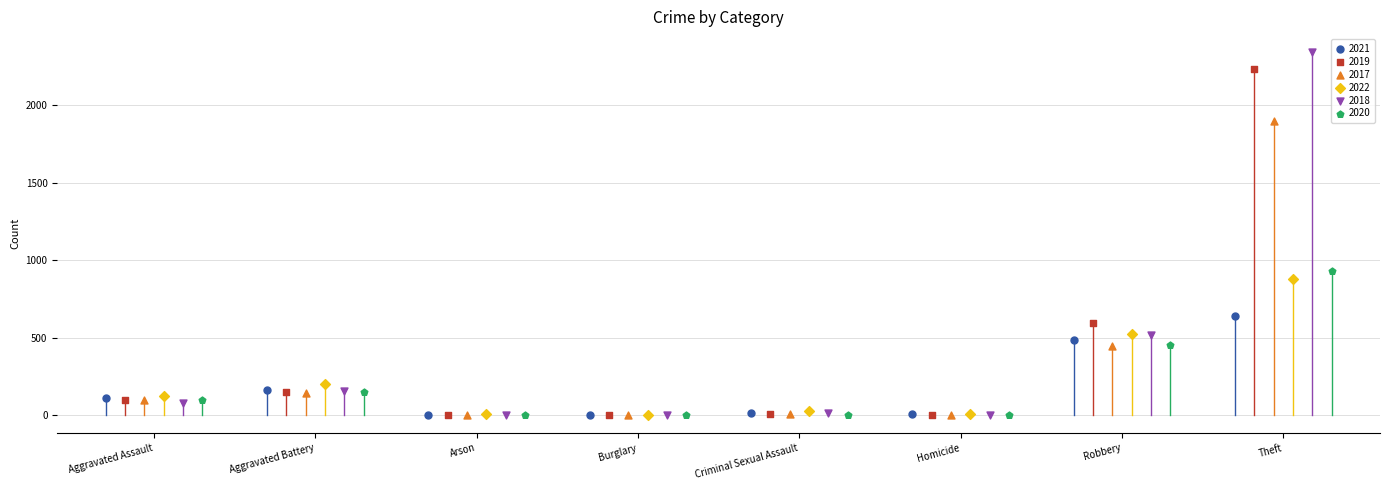

Which series reaches the maximum Y coordinate?

2018